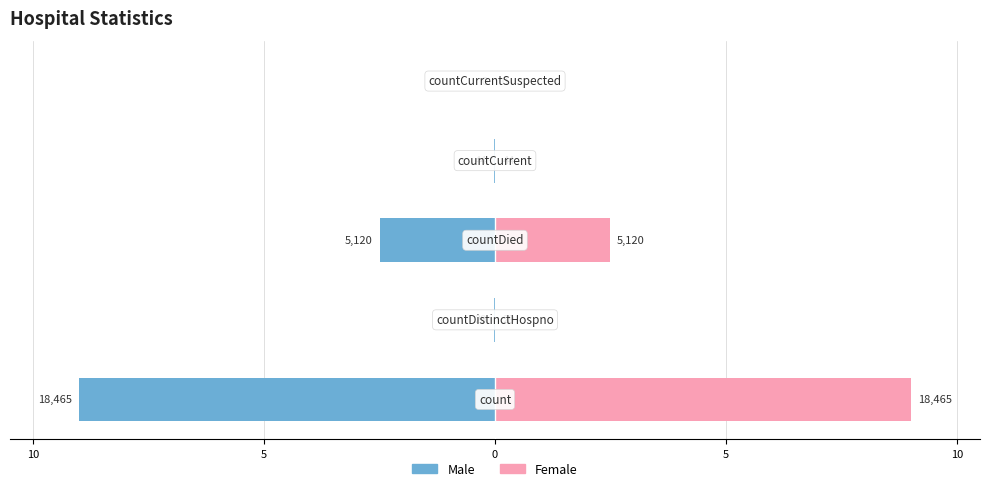

What is the difference between the highest and lowest values at 10?

18.0